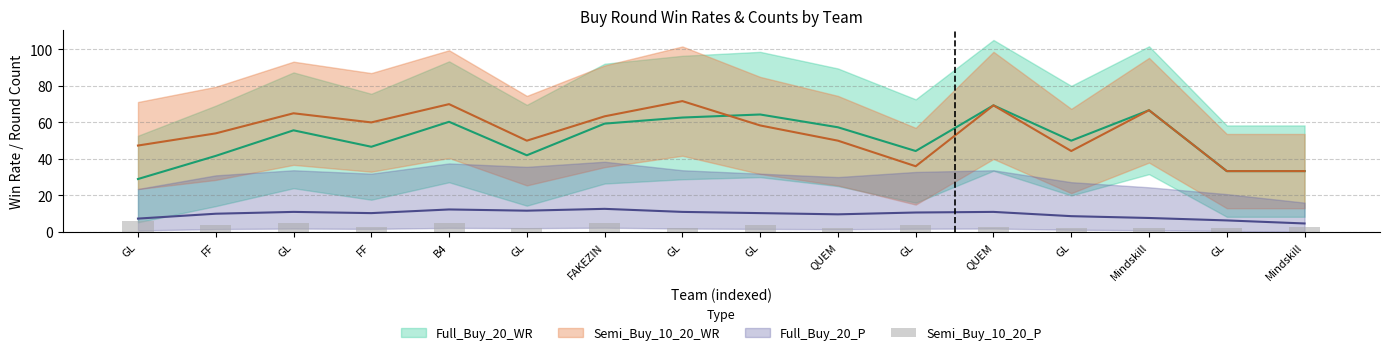

What is the change in value from FF to GL?

-1